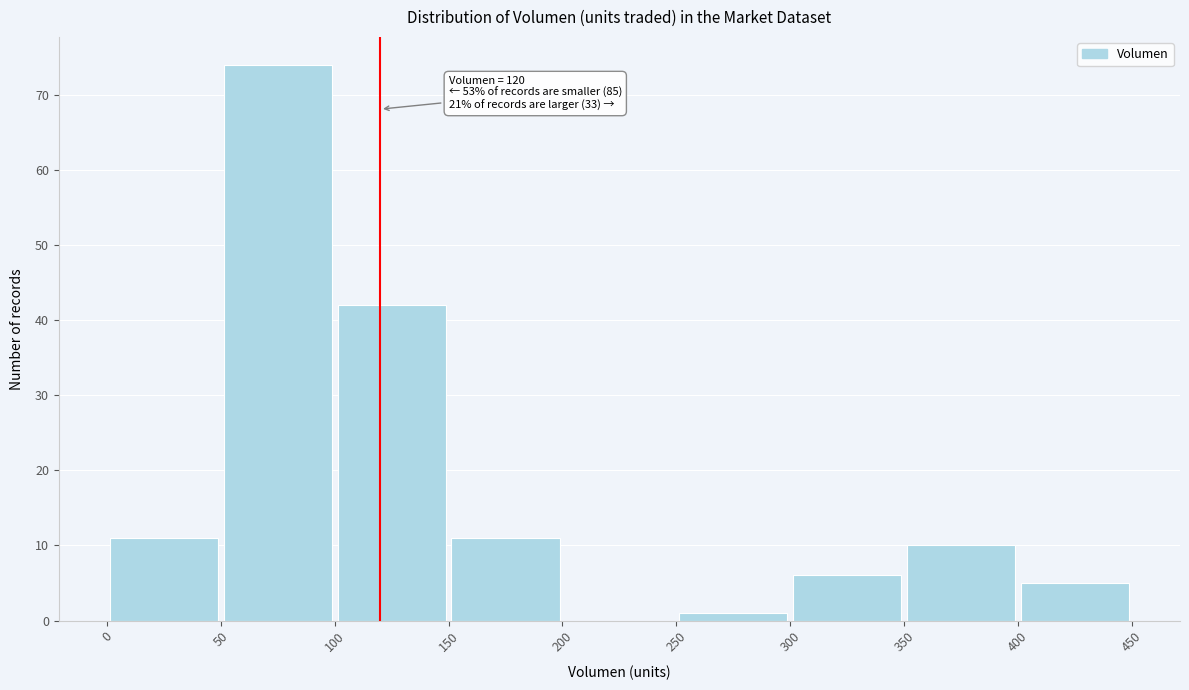

Over which range of the x-axis is the bar tallest?

50 to 100